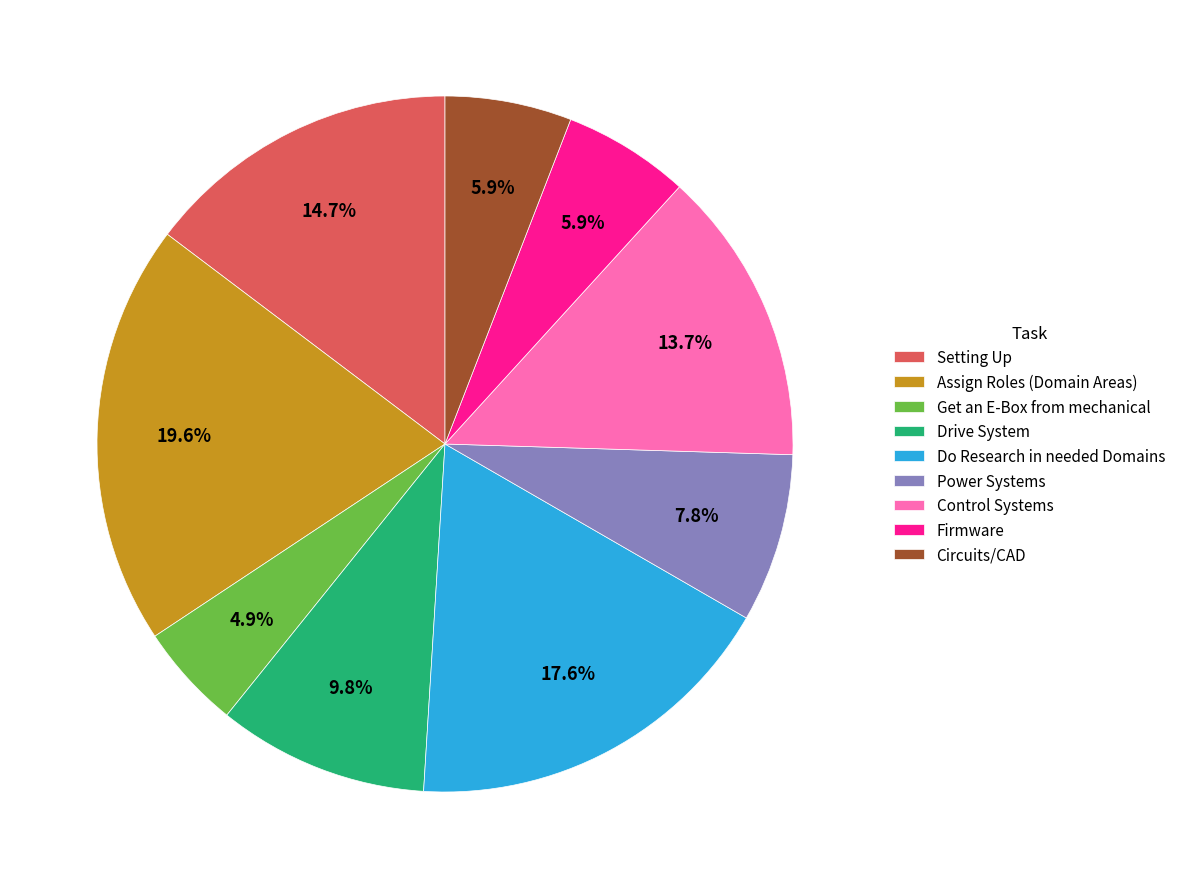

How many slices are in this pie chart?

9